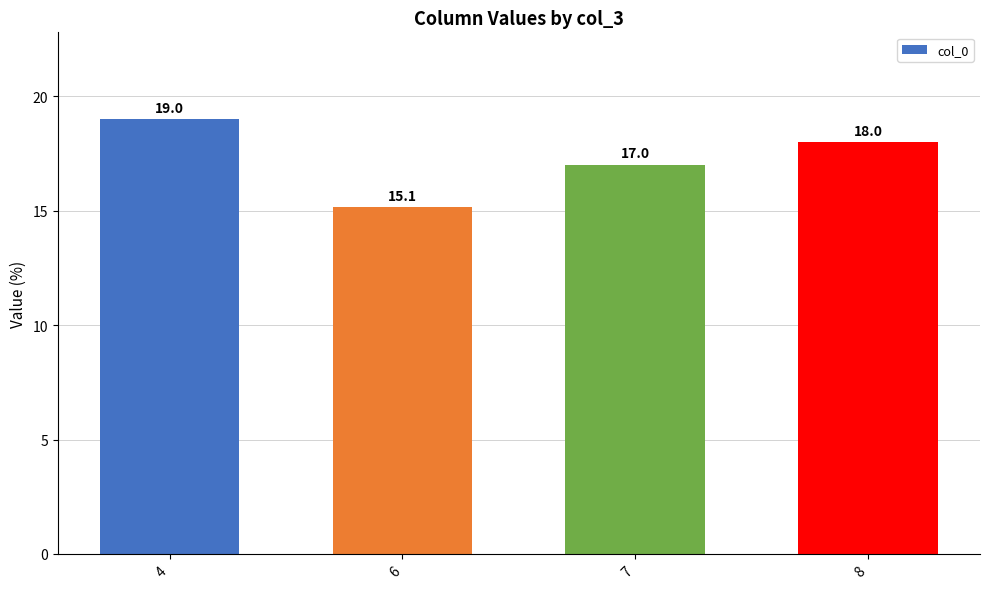

Count the values in the range 17 to 19.

3